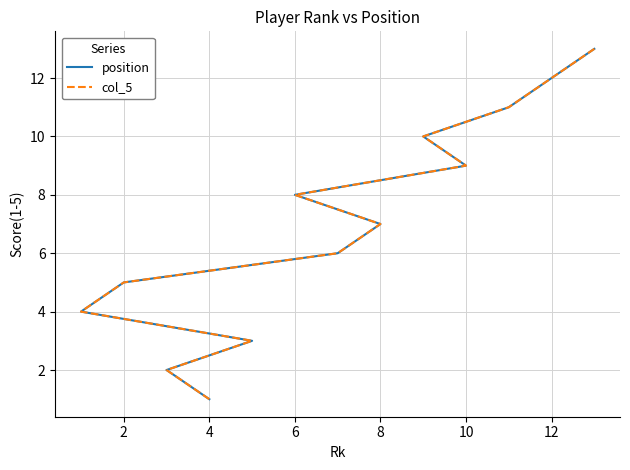

Which series has the largest range (max minus min)?

position